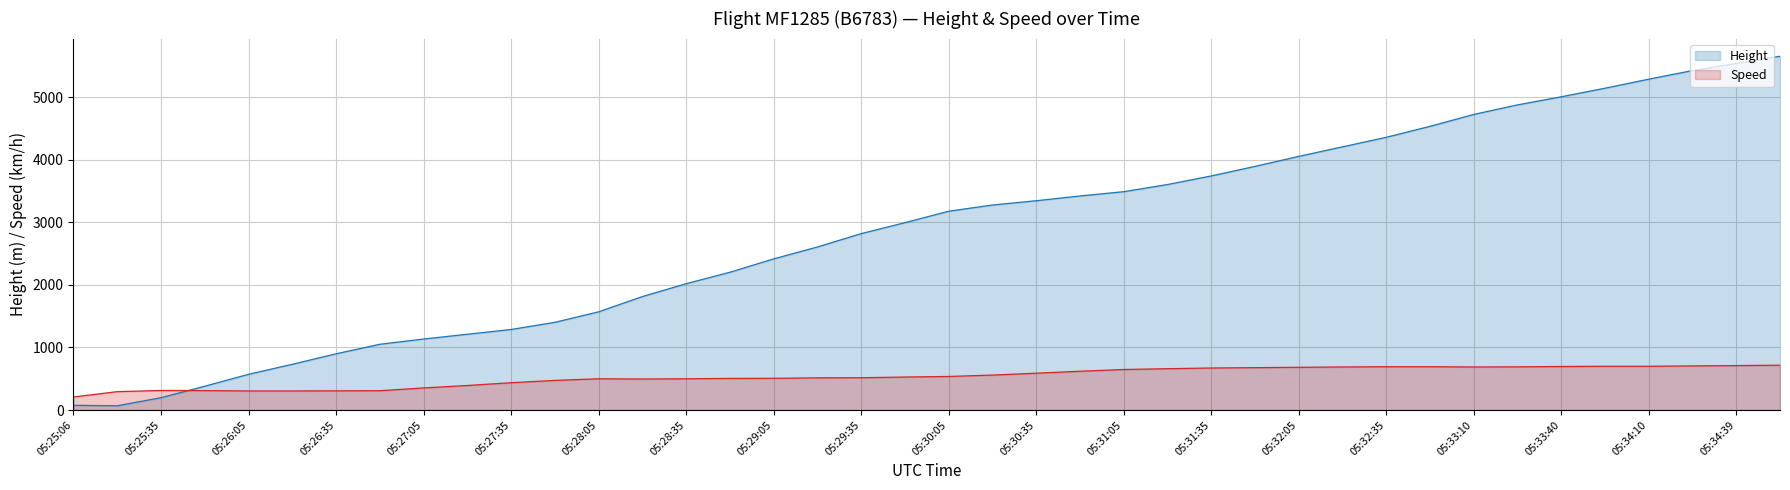

Which series has the widest spread of values?

Height